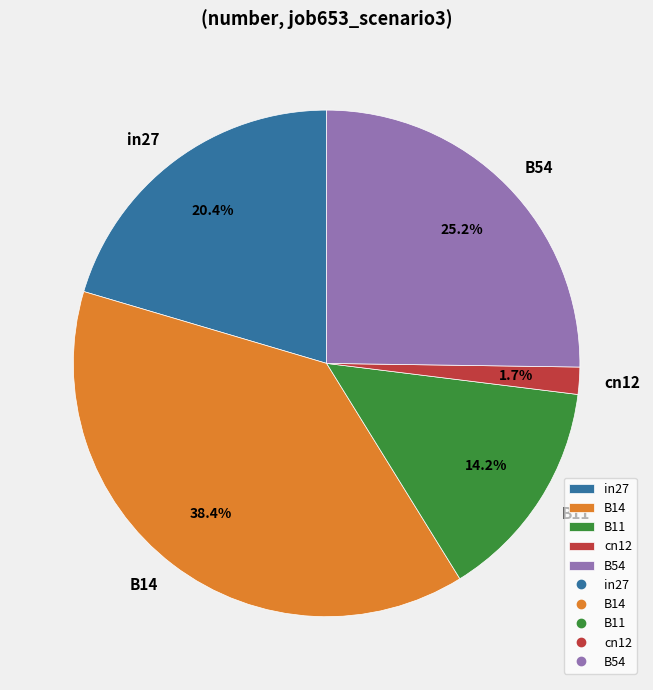

Is B14 the majority of the pie?

No